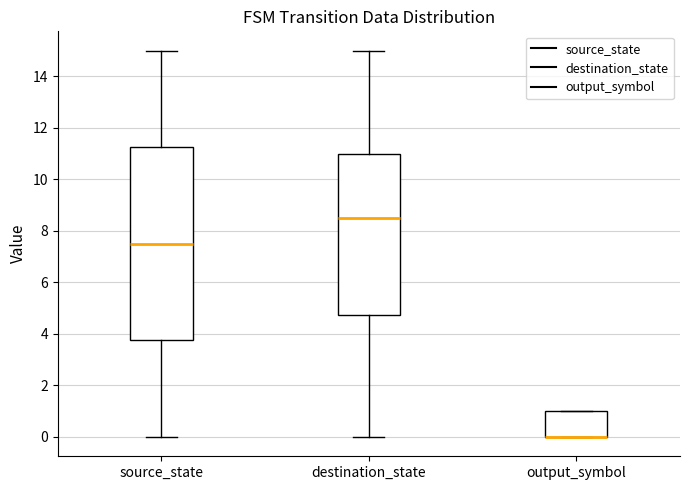

Where does the median line of the box for destination_state sit on the y-axis? The values are not printed on the chart, so give them approximately, as read against the axis.

8.6